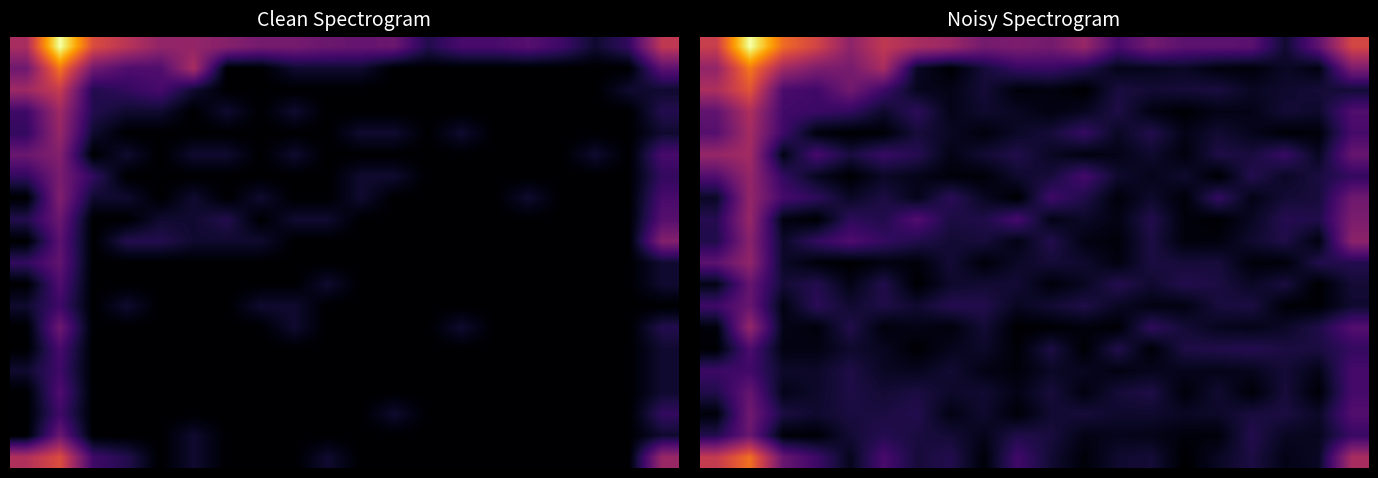

How many series are shown in this chart?

20